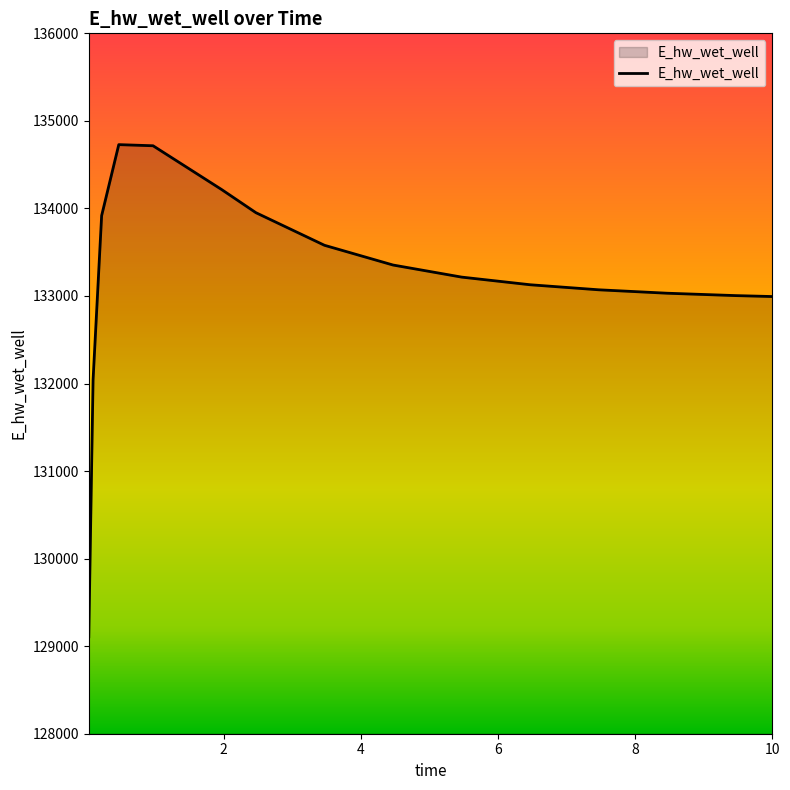

List the labels in order of value, largest first.

0.46875, 0.96875, 1.96875, 2.46875, 0.21875, 3.46875, 4.46875, 5.46875, 6.46875, 7.46875, 8.46875, 9.46875, 10.0, 0.09375, 0.03125